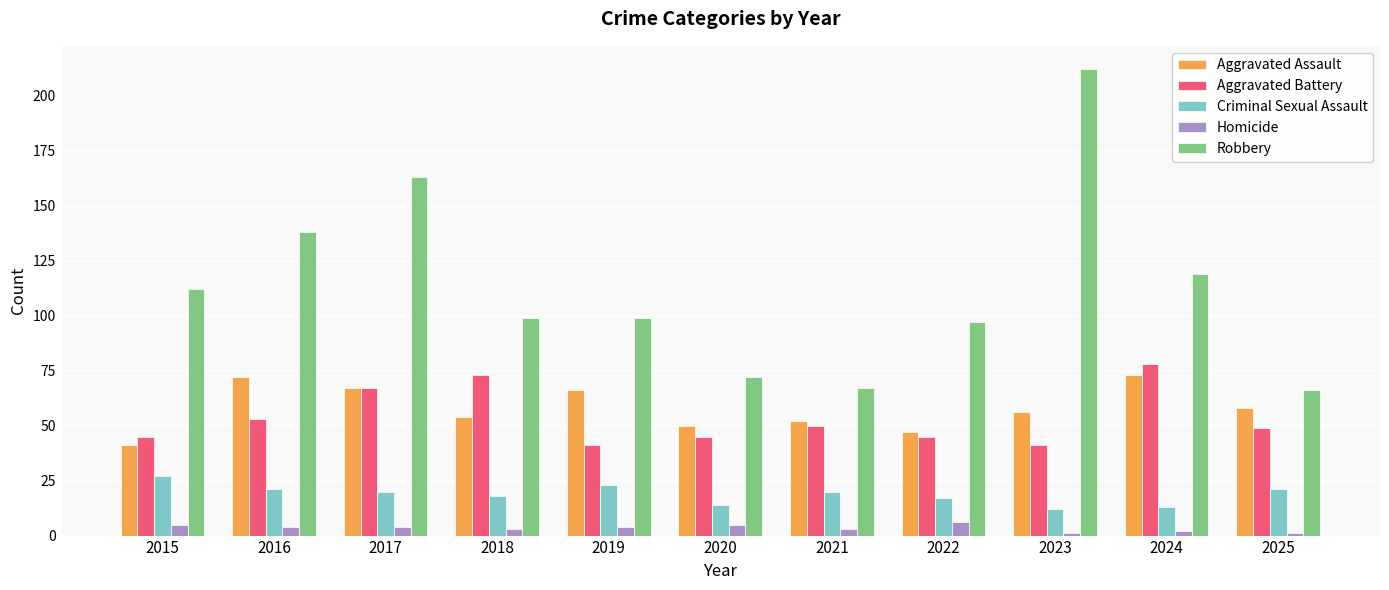

Which series has the widest spread of values?

Robbery